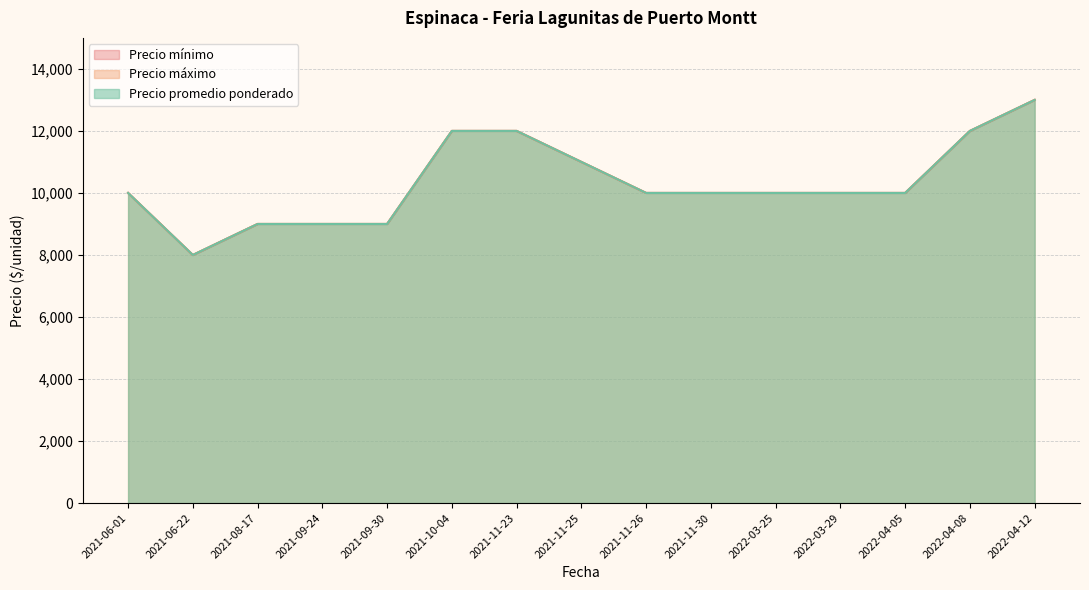

The Precio máximo series shows 9000 at 2021-08-17. True or false?

True